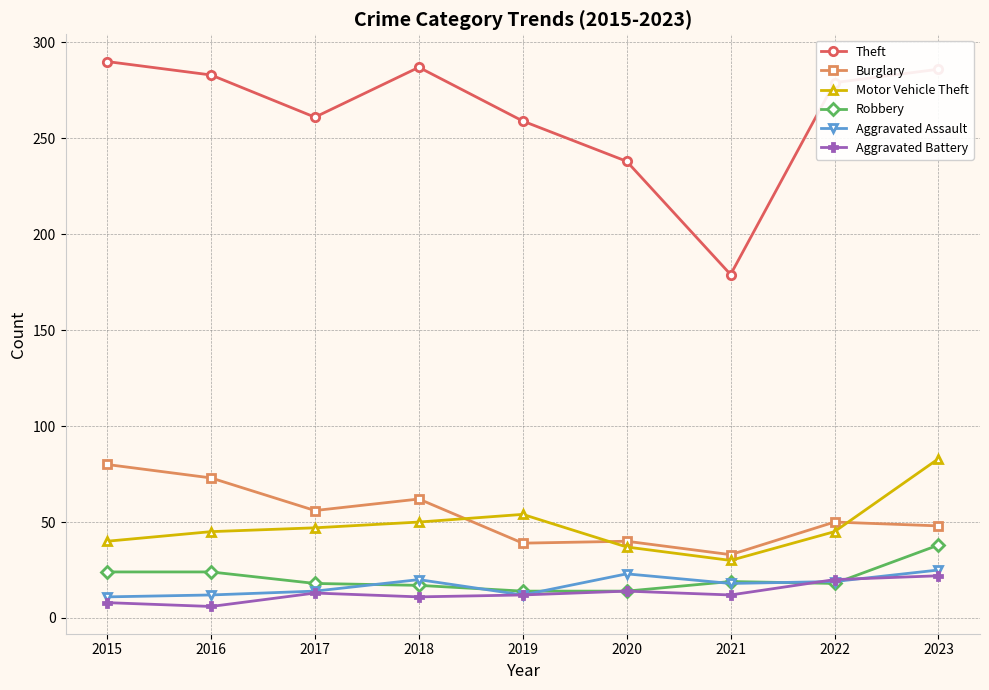

What is the maximum value for Robbery?

38